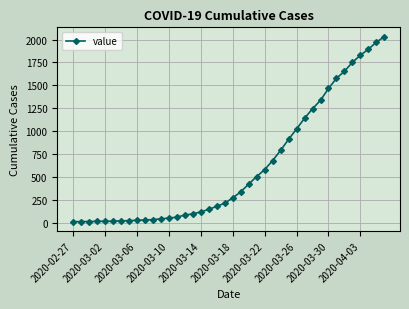

What is the difference between the maximum and minimum values?

2019